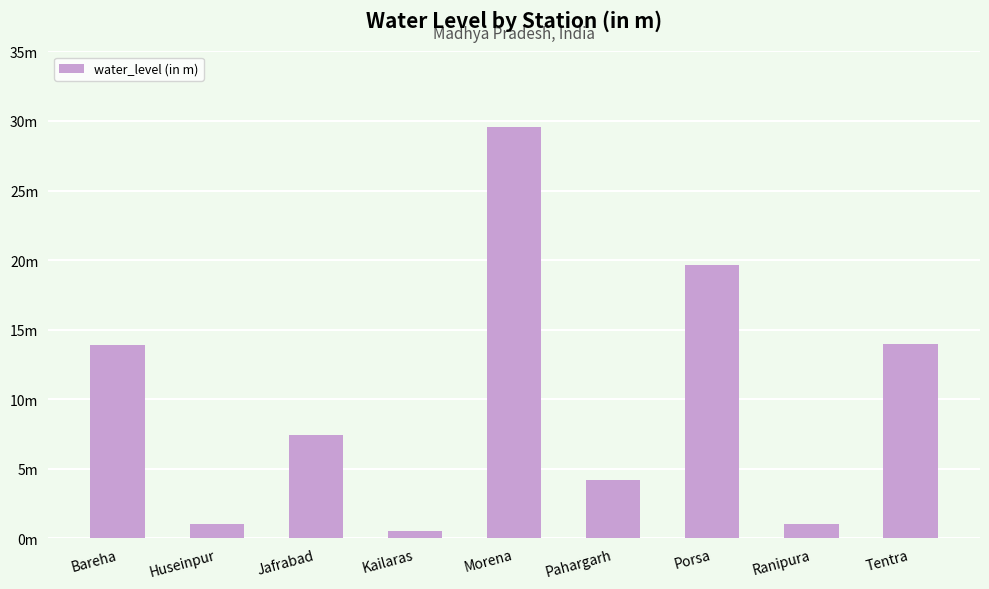

Reading left to right, list all the values displayed in this chart.

Bareha=13.9	Huseinpur=1.0	Jafrabad=7.4	Kailaras=0.5	Morena=29.6	Pahargarh=4.2	Porsa=19.6	Ranipura=1.0	Tentra=14.0